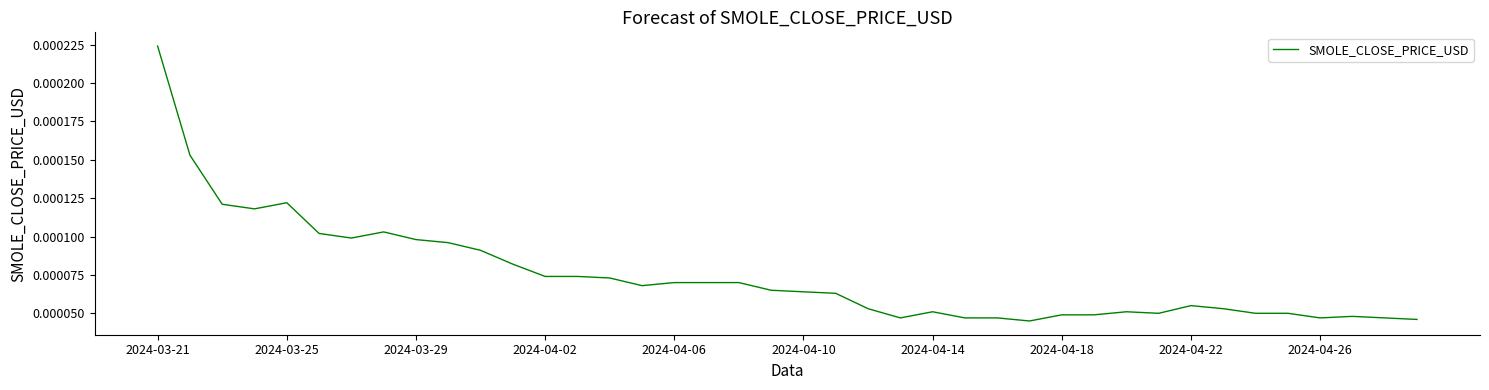

Which label corresponds to the largest value in the chart?

2024-03-21